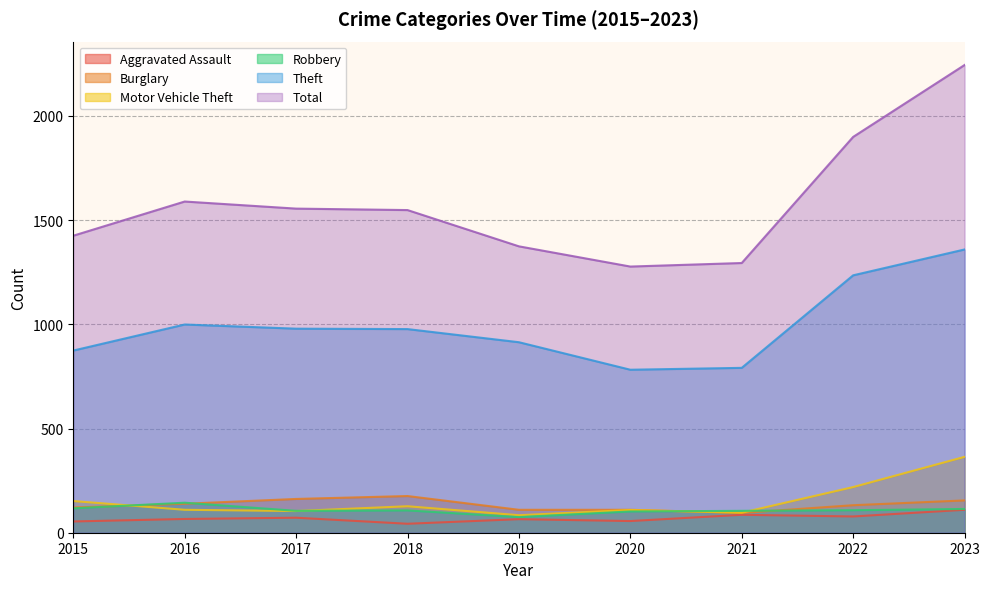

At which category is the sum across all series the highest?

2023